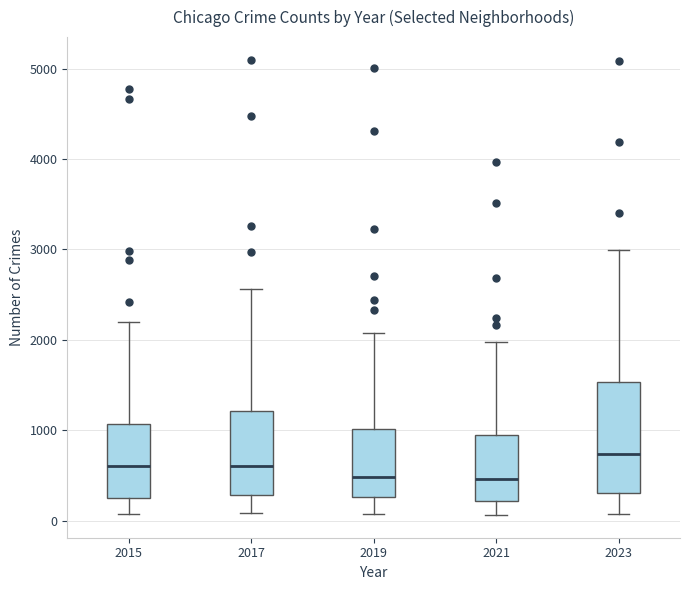

Reading left to right, read every box against the y-axis: the position of its median line, the range the box covers, and the ends of its whiskers. The values are not printed on the chart, so give them approximately, as read against the axis.

2015: median 600, box 300 to 1100, whiskers 100 to 2200
2017: median 600, box 300 to 1200, whiskers 100 to 2600
2019: median 500, box 300 to 1000, whiskers 100 to 2100
2021: median 500, box 200 to 900, whiskers 100 to 2000
2023: median 700, box 300 to 1500, whiskers 100 to 3000